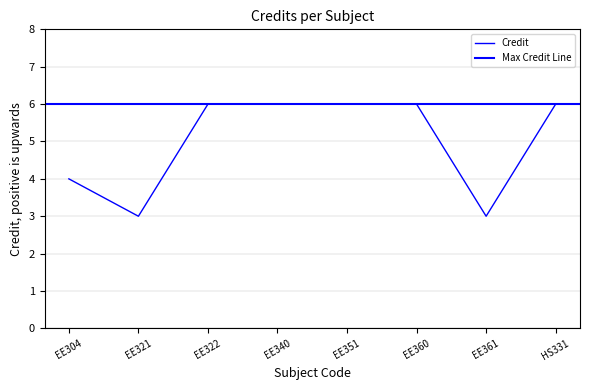

Reading left to right, list all the values displayed in this chart.

EE304=4	EE321=3	EE322=6	EE340=6	EE351=6	EE360=6	EE361=3	HS331=6